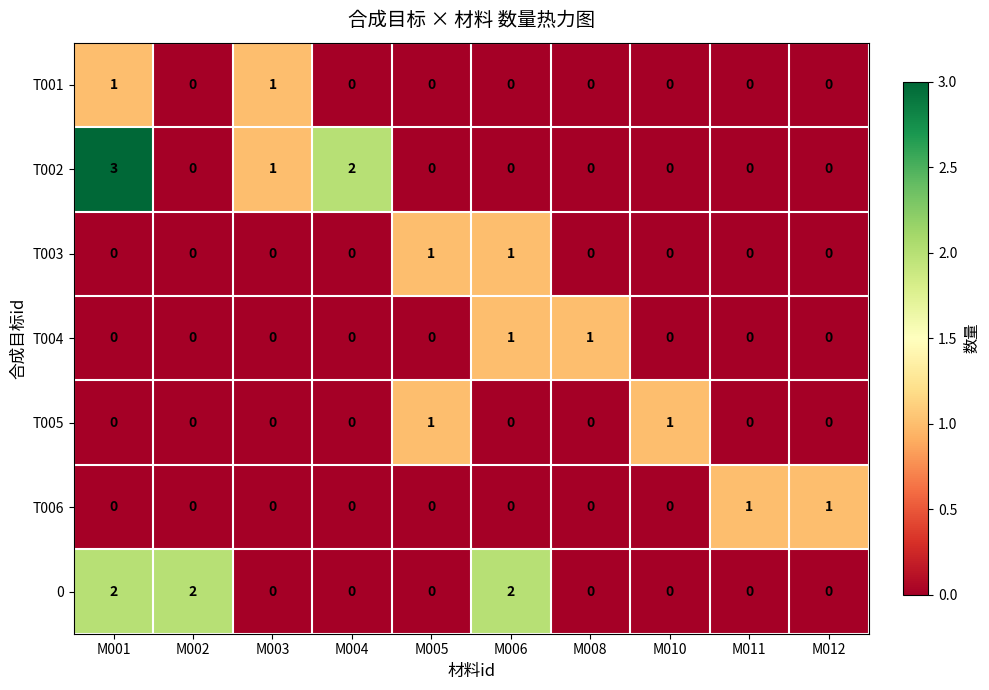

What is the difference between the highest and lowest values at M005?

1